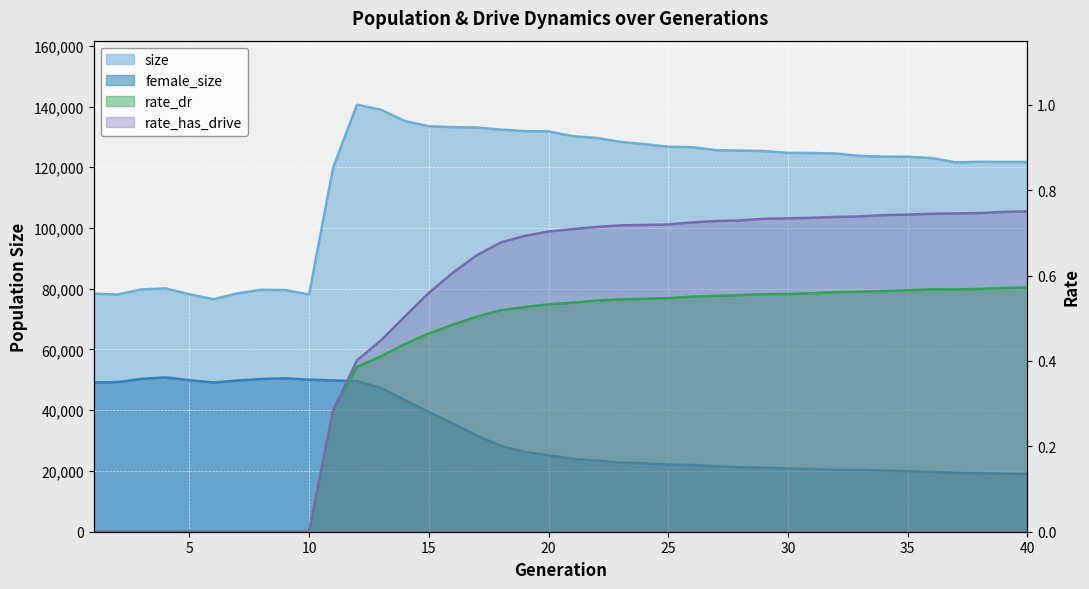

What is the total value across all series at 34?

143646.3